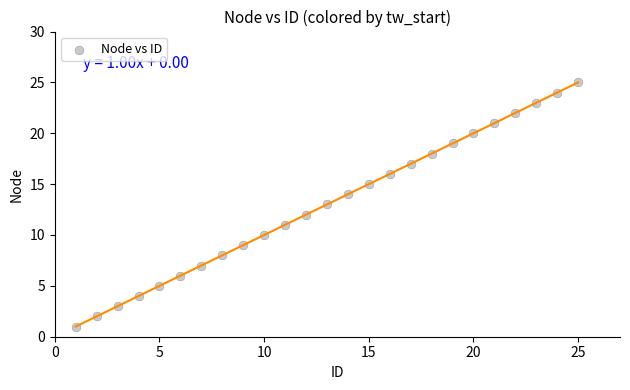

What is the range of X values (max minus min)?

24